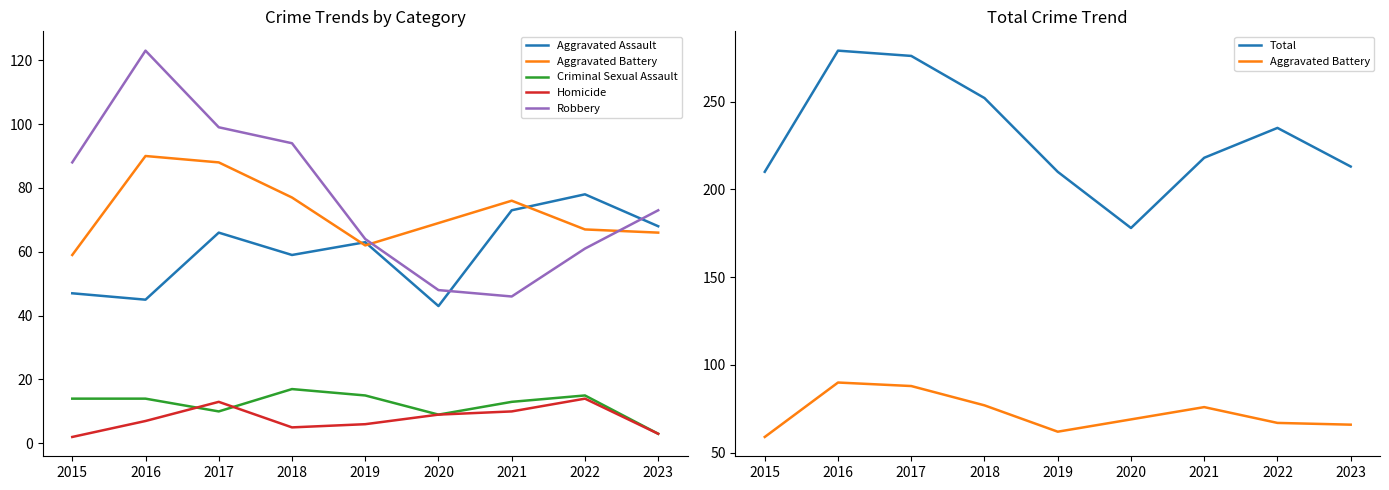

At how many categories does at least one series exceed 76?

9